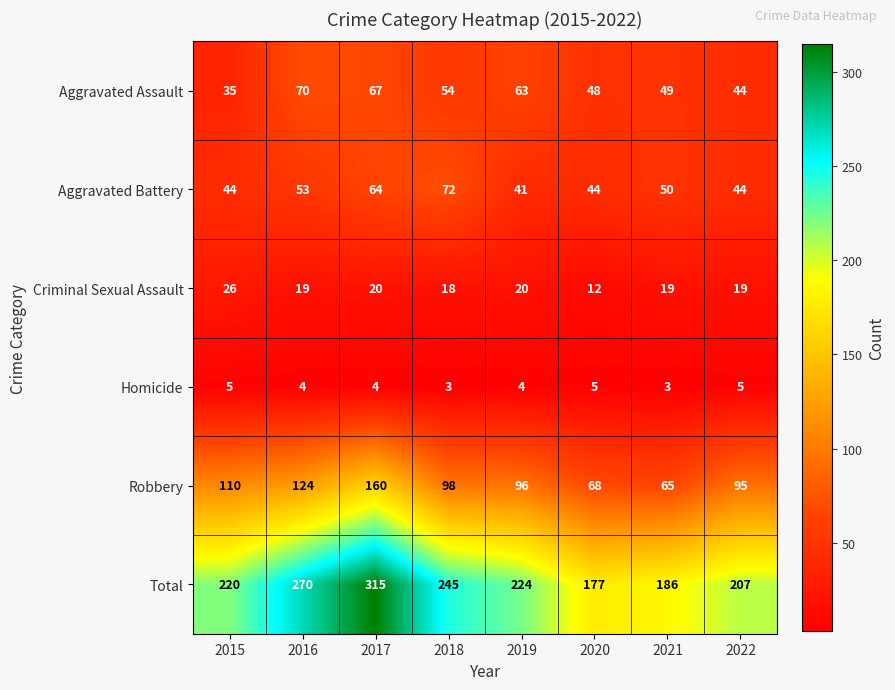

Rank the series by their maximum value, from highest to lowest.

Total, Robbery, Aggravated Battery, Aggravated Assault, Criminal Sexual Assault, Homicide